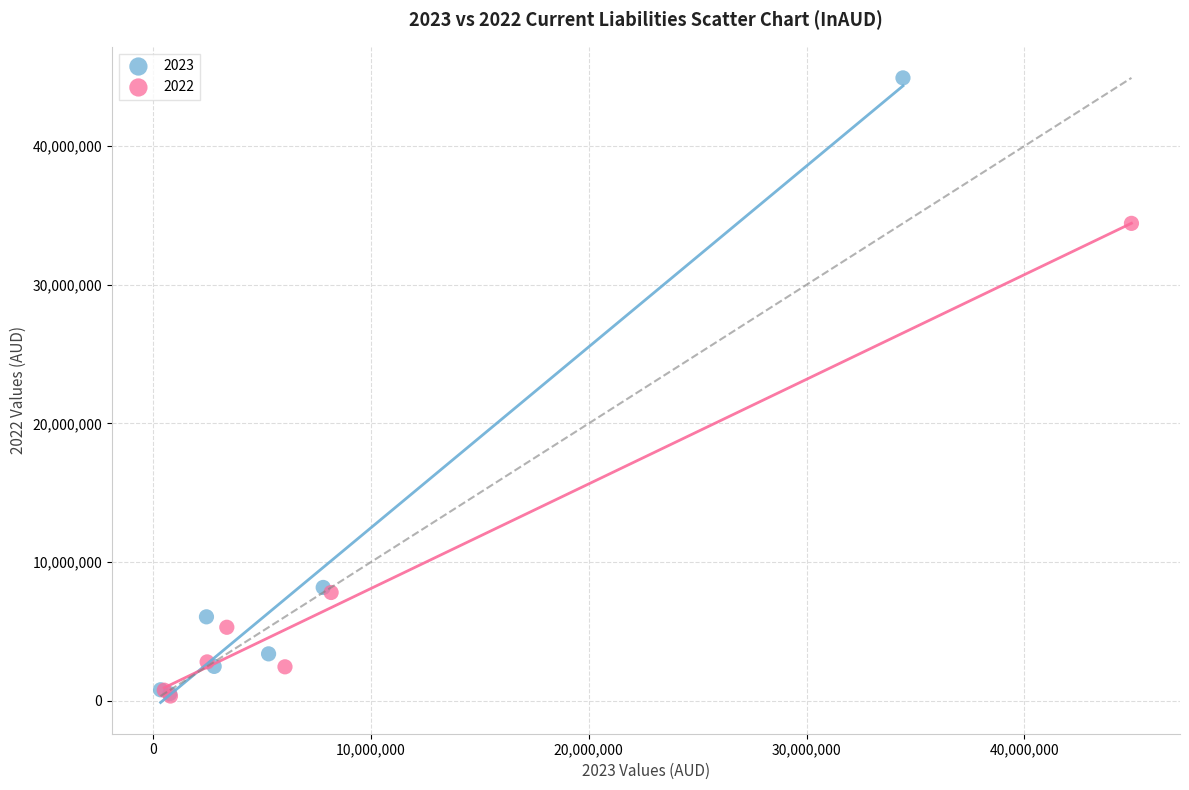

Which series reaches the maximum Y coordinate?

2023